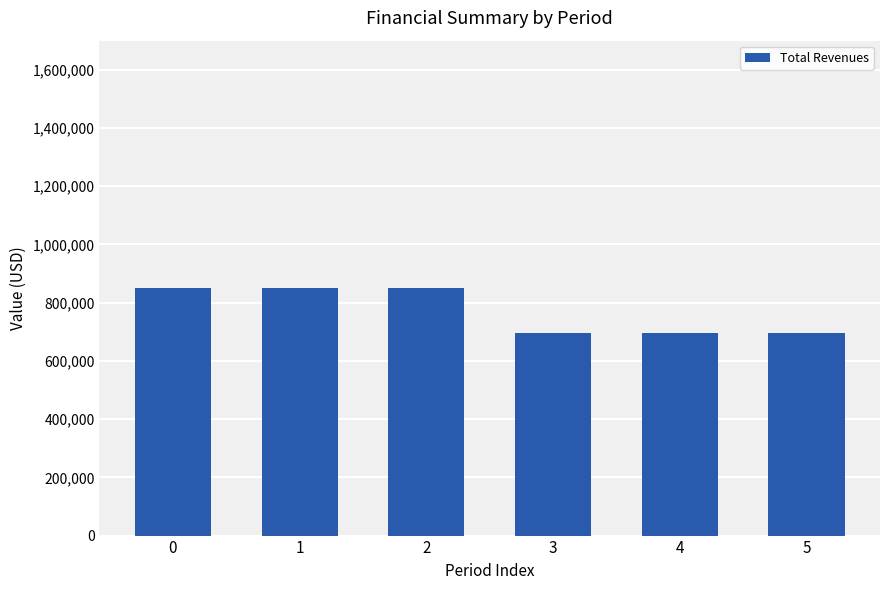

What is the value of the 3rd bar from the left?

850079.5